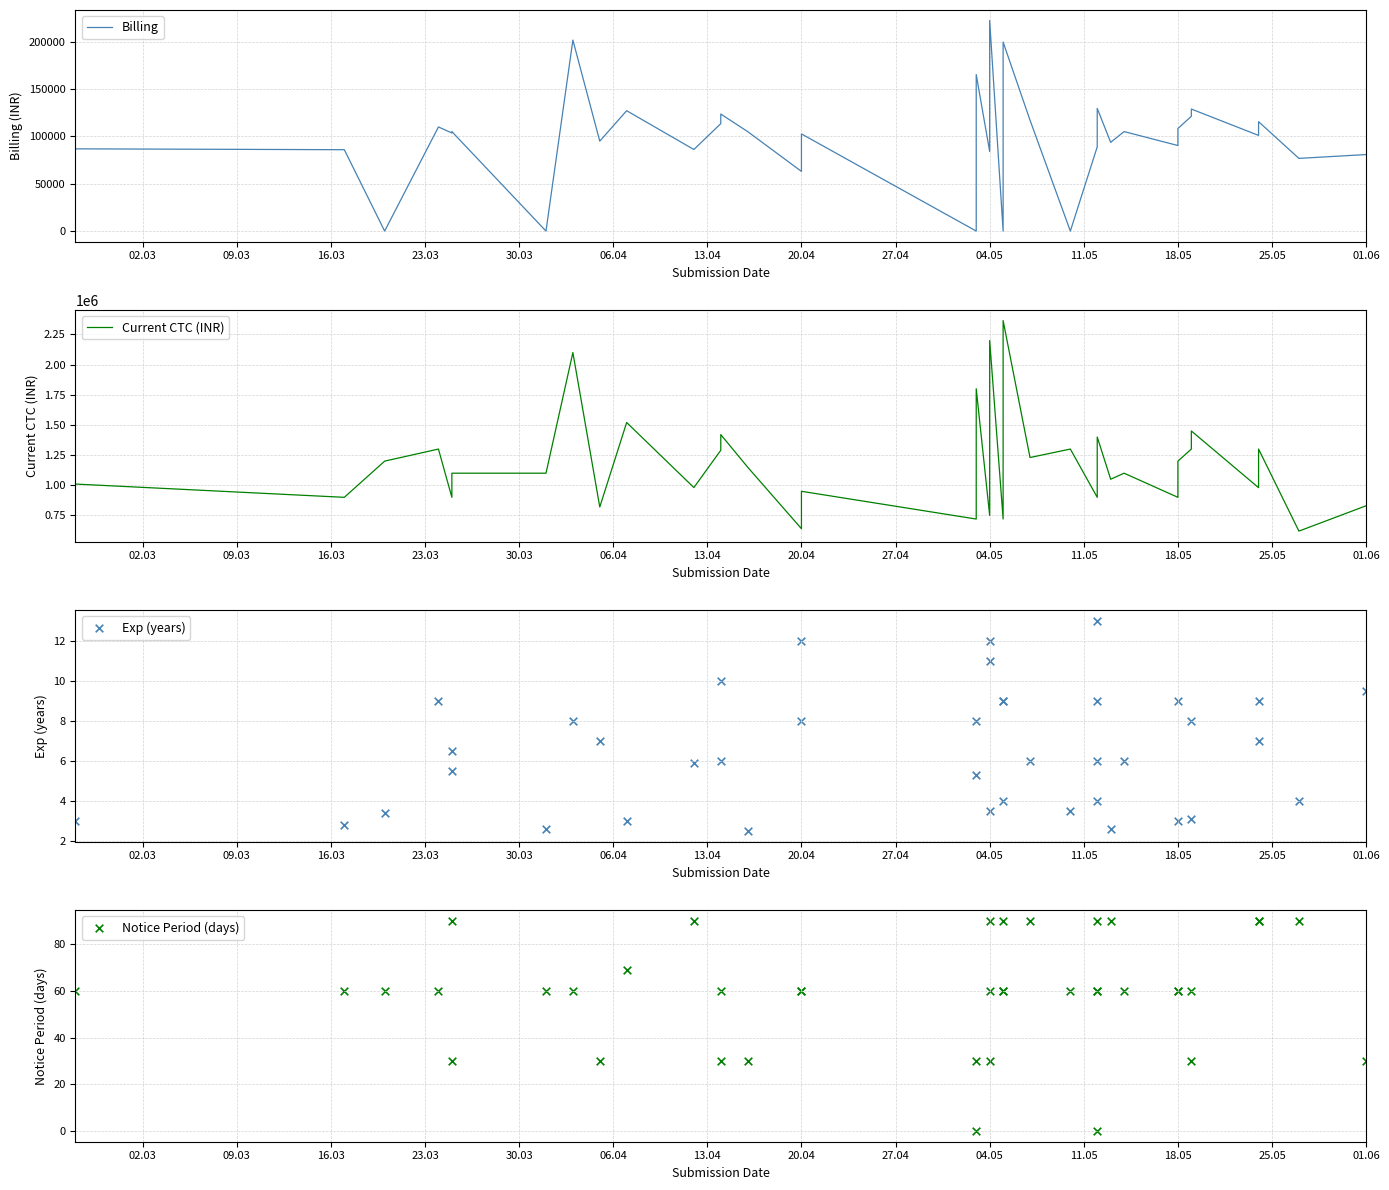

What are all the series names shown in the legend?

Billing, Current CTC (INR), Exp (years), Notice Period (days)